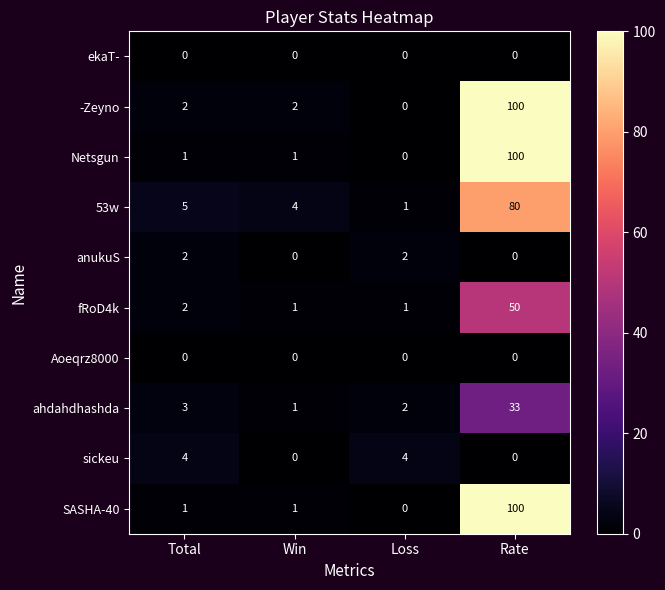

What is the sum of all anukuS values?

4